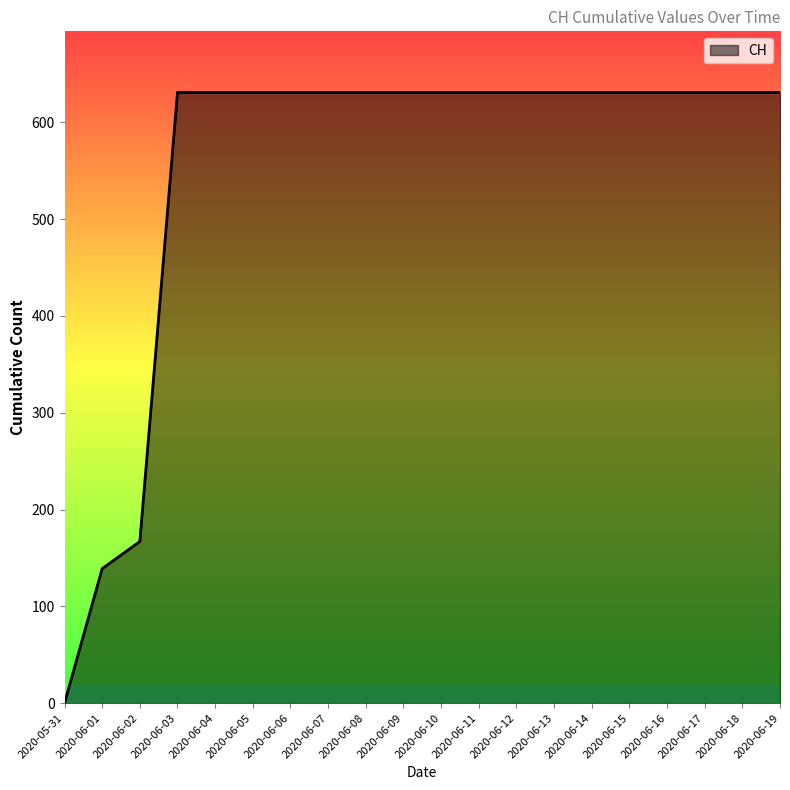

Where is the data nearest to the value 315?

2020-06-02